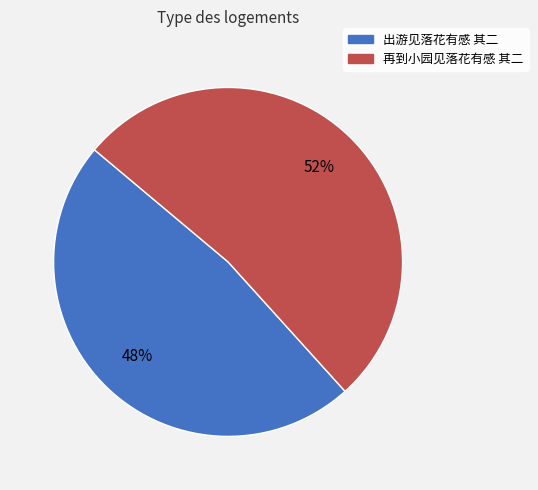

To the nearest percent, what percentage of the pie is 出游见落花有感 其二?

48%